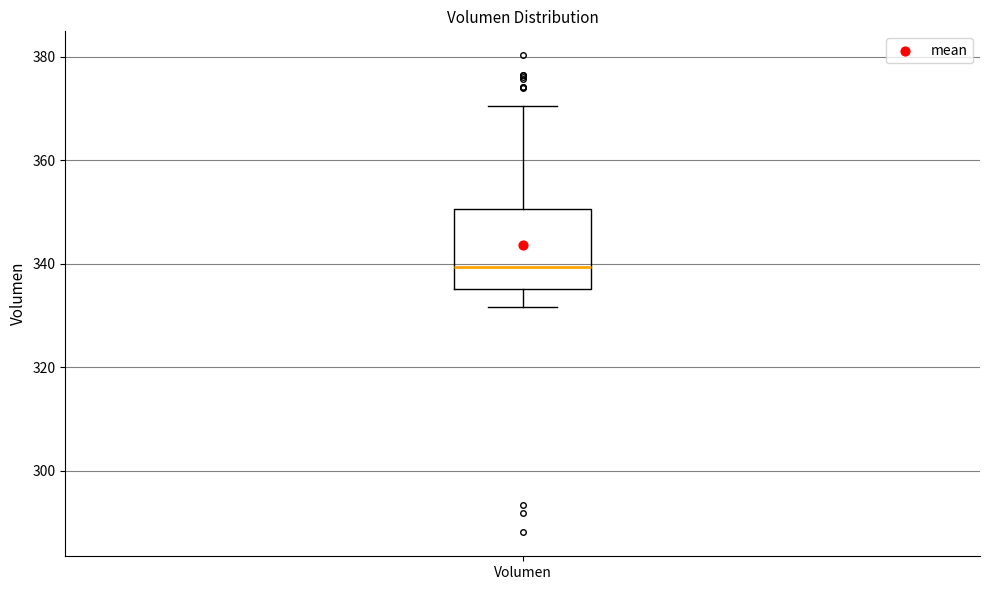

Where is the lower edge of the box for Volumen on the y-axis? The values are not printed on the chart, so give them approximately, as read against the axis.

336